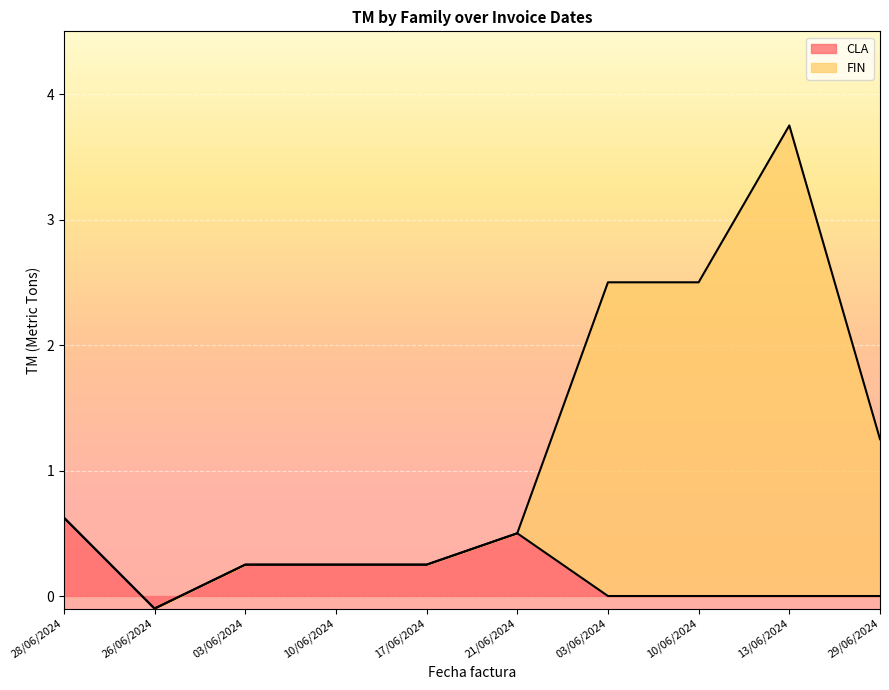

Reading right to left, extract all data points from this chart.

CLA: 0.0	0.0	0.0	0.0	0.5	0.2	0.2	0.2	-0.1	0.6
FIN: 1.2	3.8	2.5	2.5	0.5	0.2	0.2	0.2	-0.1	0.6